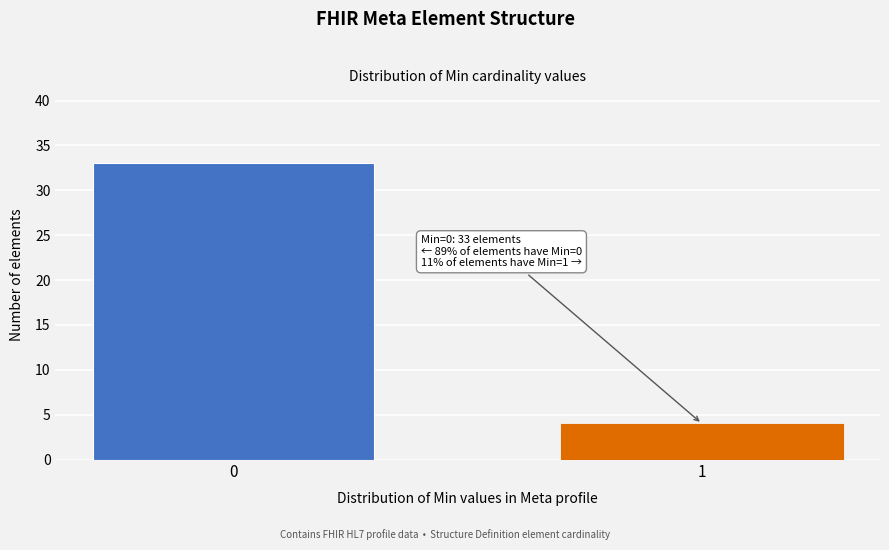

Reading left to right, extract all data points from this chart.

33	4